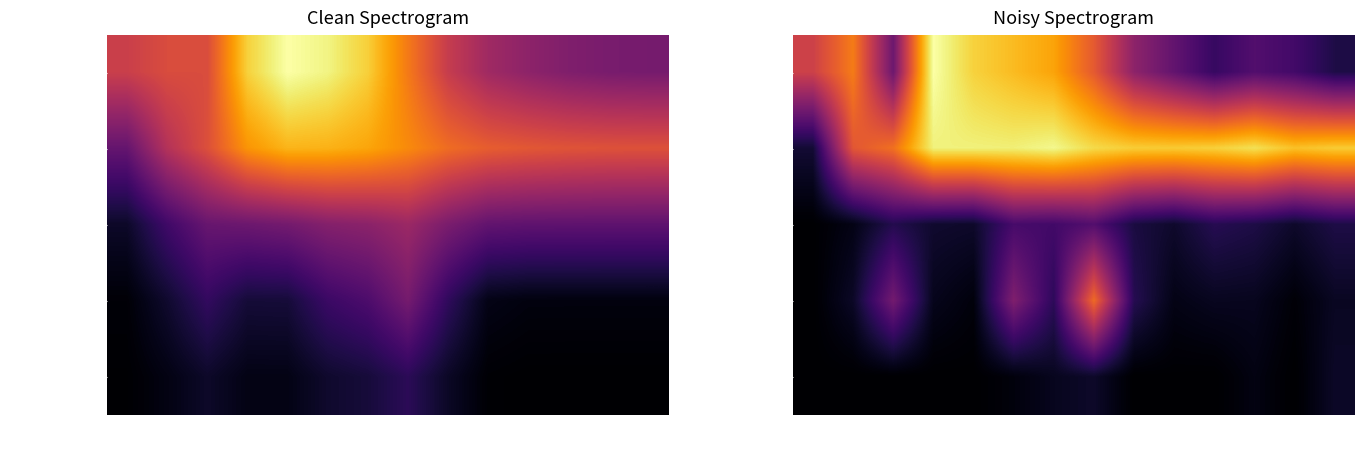

Count the number of data series in this chart.

5